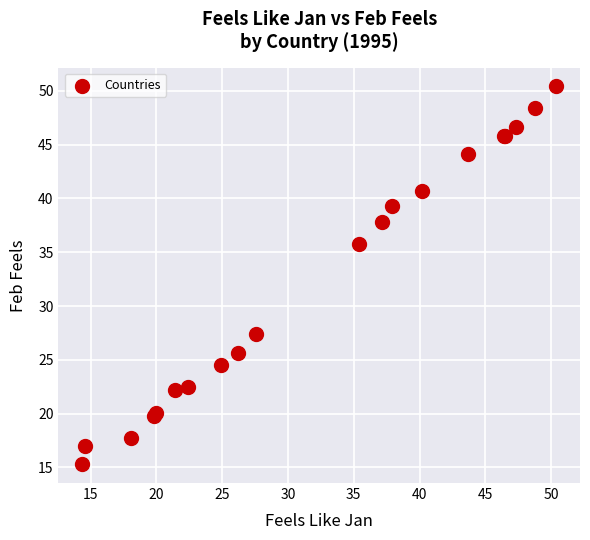

What Y value in the scatter plot is closest to 32?

35.8